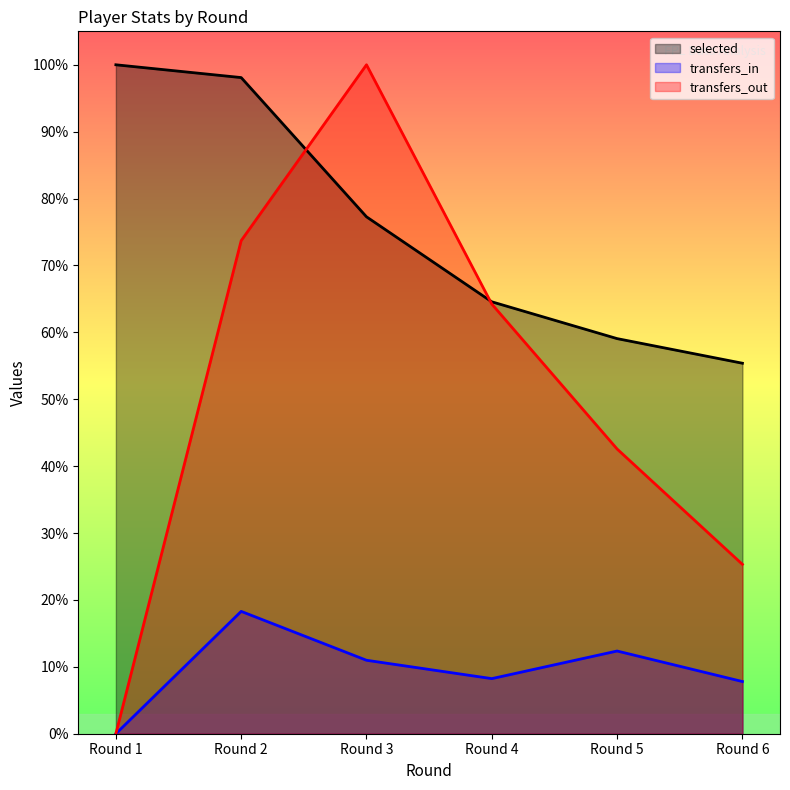

What are all the series names shown in the legend?

selected, transfers_in, transfers_out